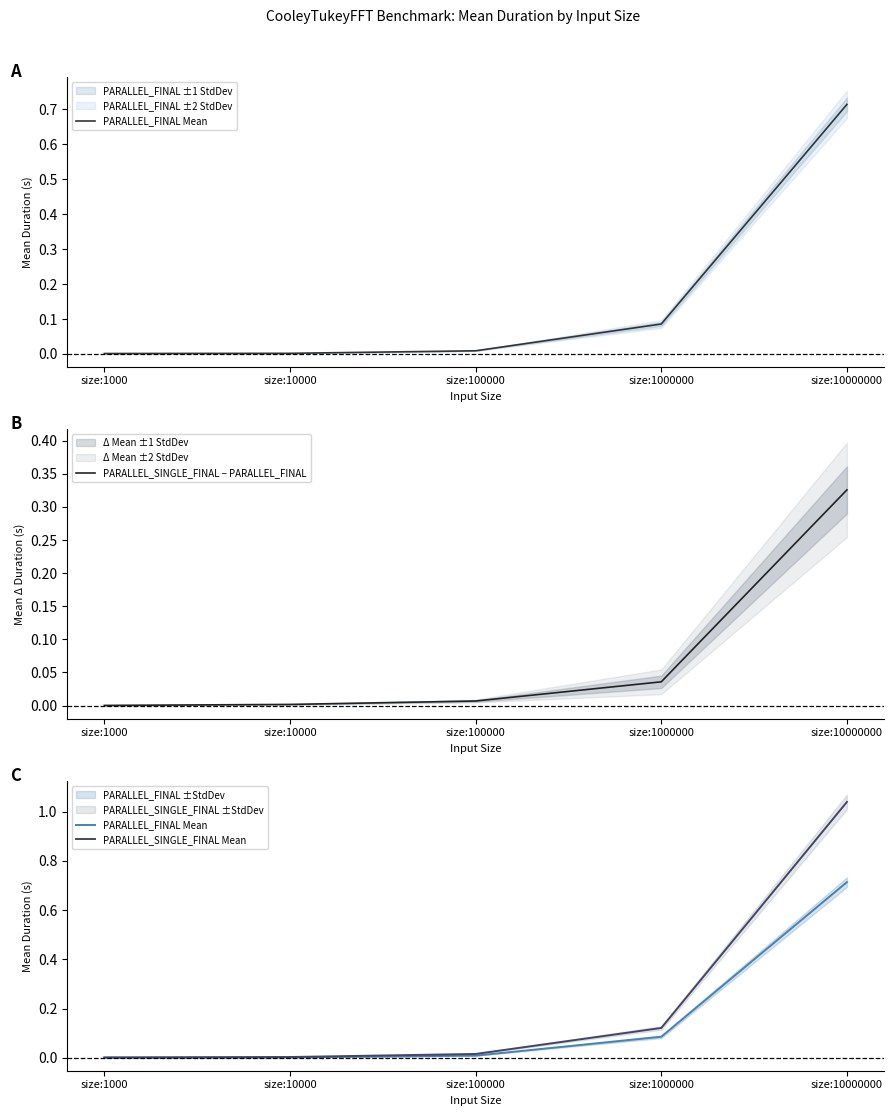

Where is PARALLEL_SINGLE_FINAL − PARALLEL_FINAL nearest to the value 0?

size:1000